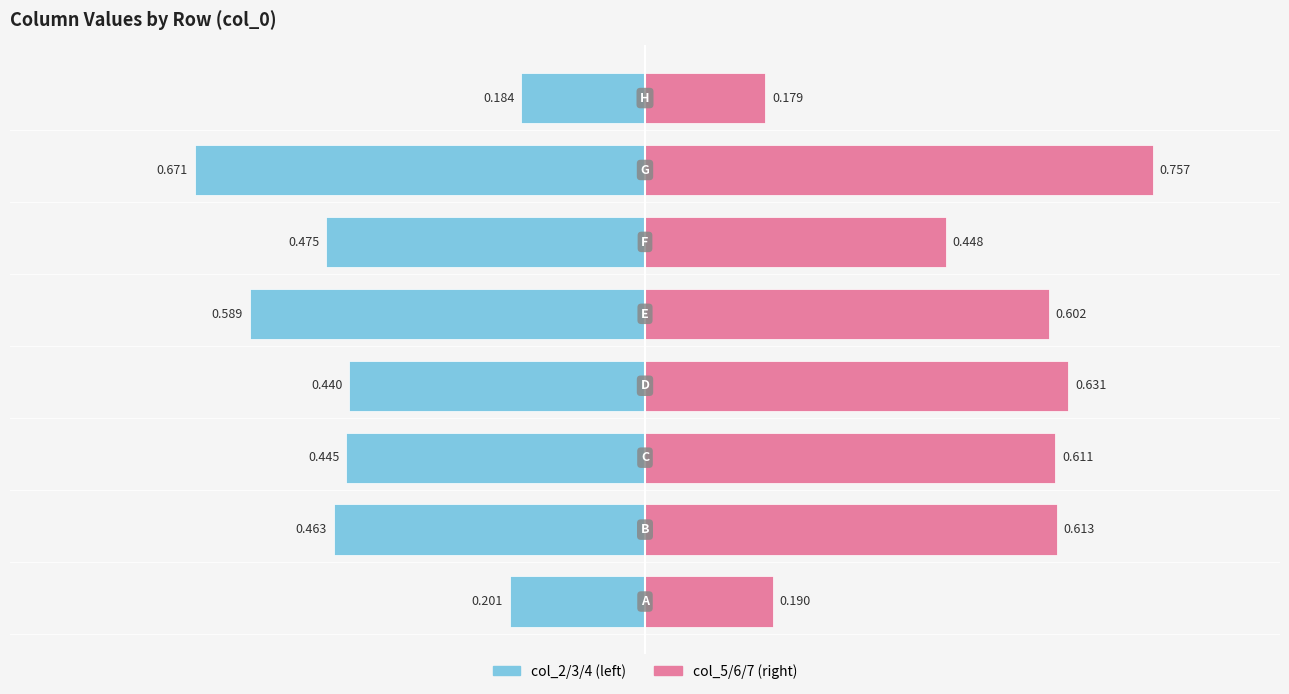

How many bars are there in each group?

2